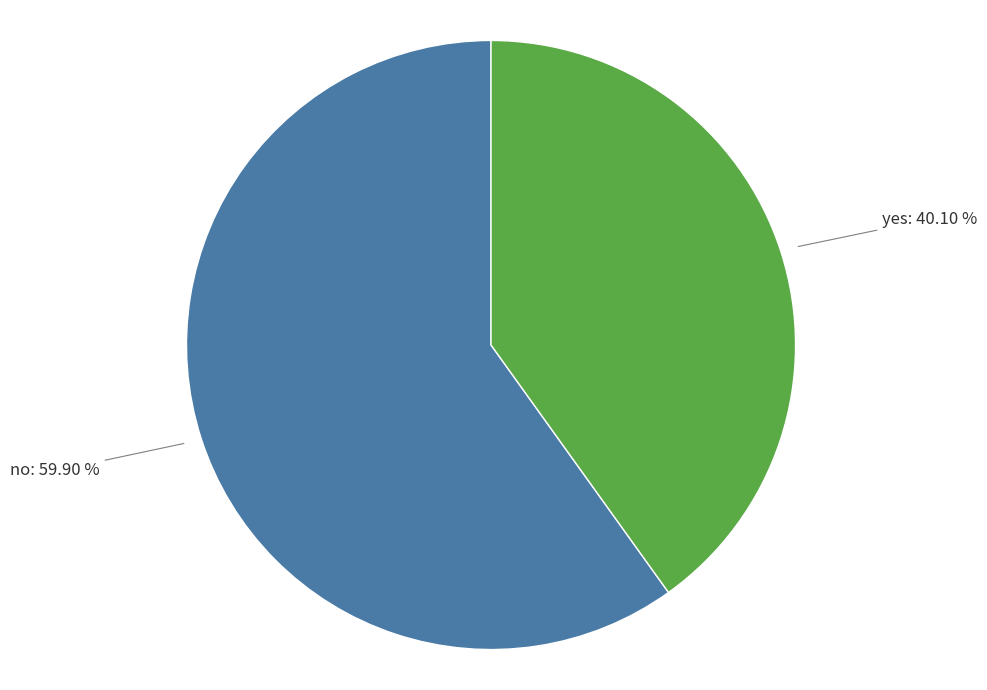

Does any single category account for the majority?

Yes